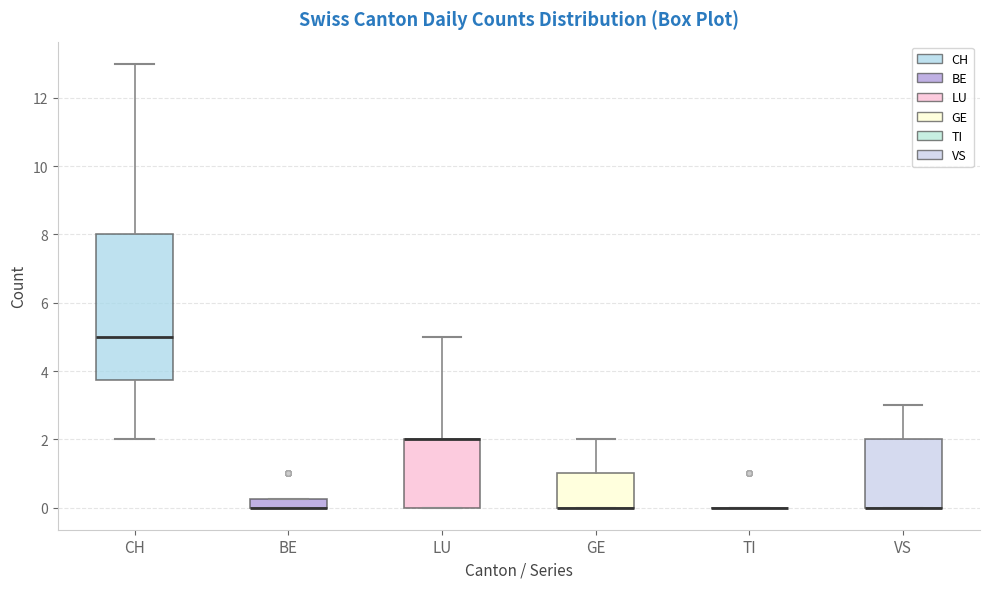

Comparing the boxes themselves (not the whiskers), which one is the tallest?

CH